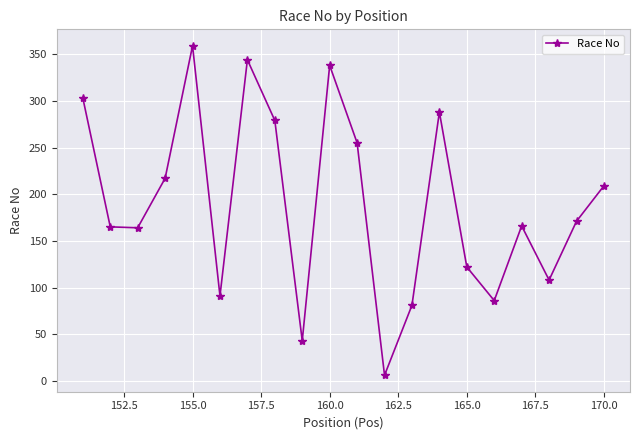

What is the value of the 10th point from the left?

338